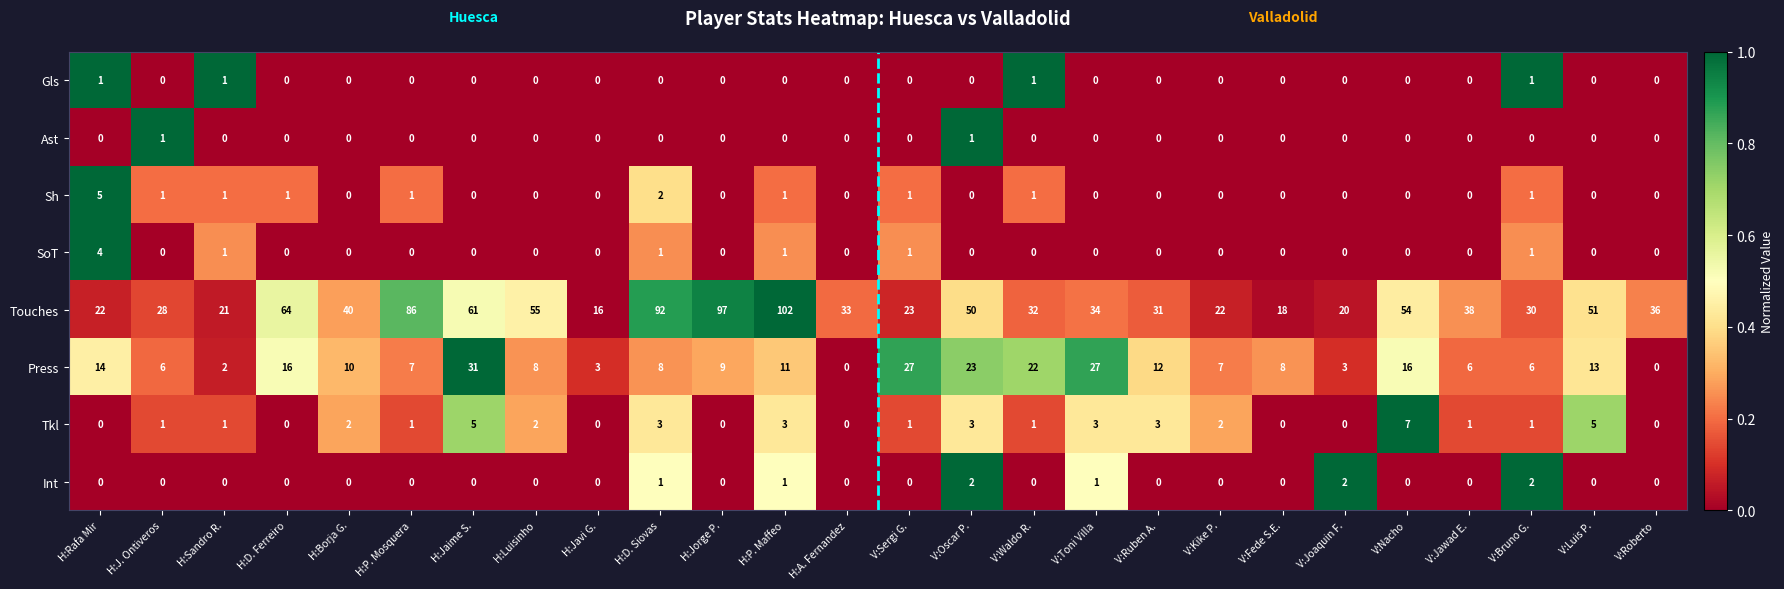

What is the difference between the highest and lowest values at H:J. Ontiveros?

28